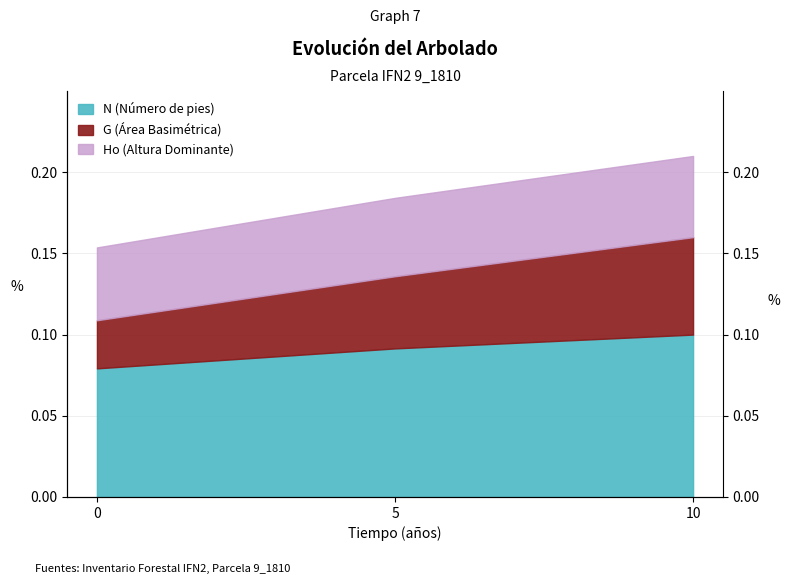

What is the sum of the G values at 0 and 10?

0.3